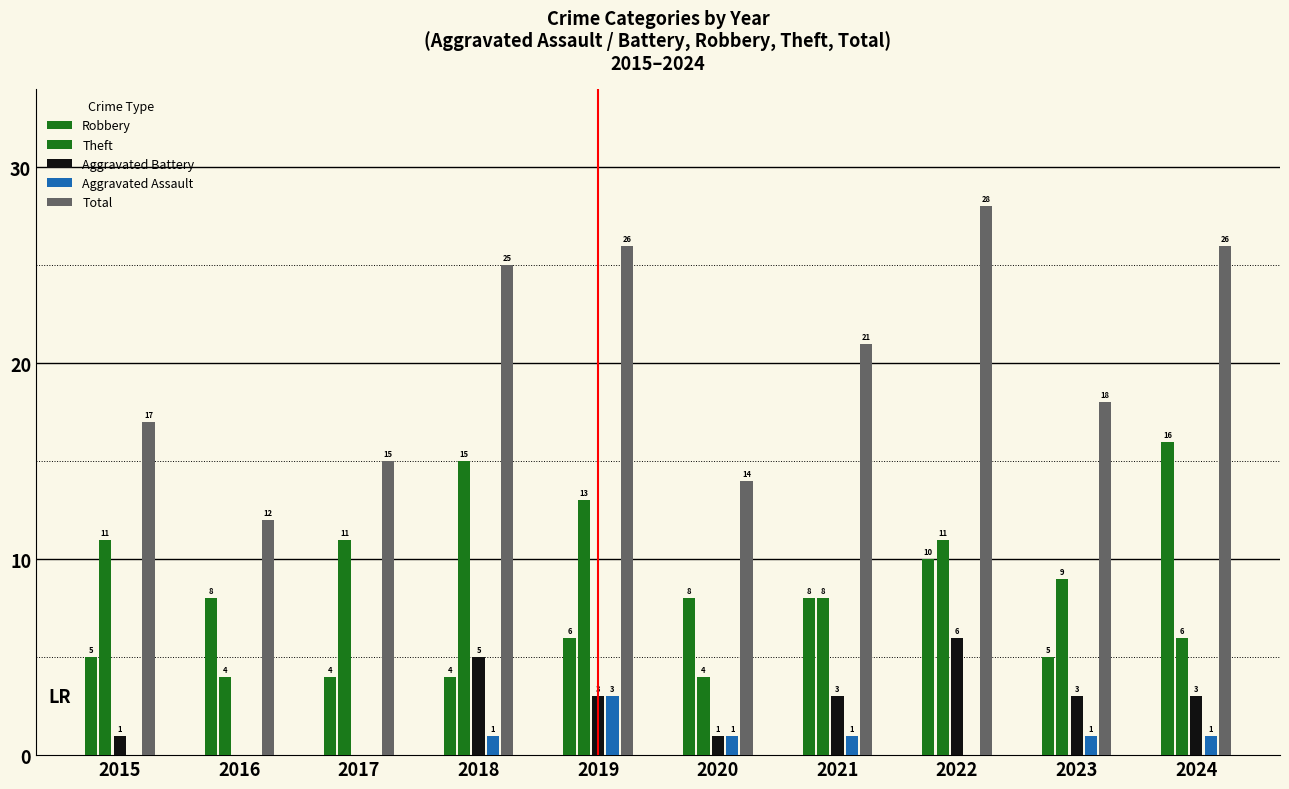

Where is Robbery nearest to the value 10?

2022